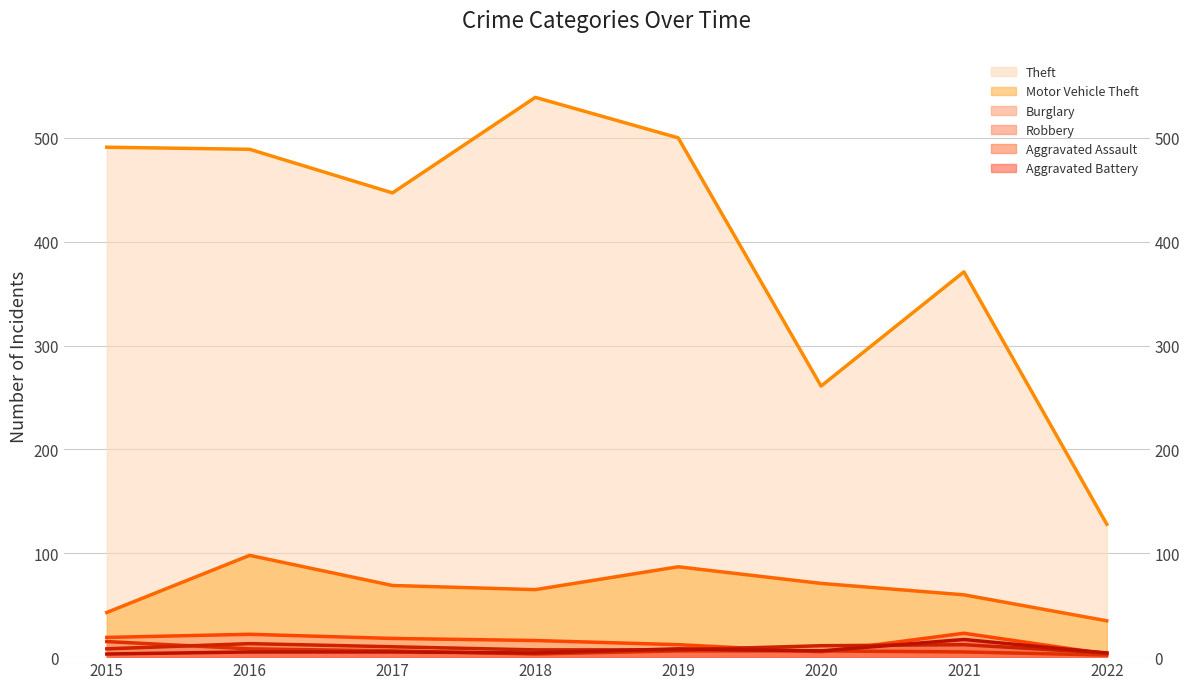

In Theft, how many points are lower than both neighbors (excluding endpoints)?

2